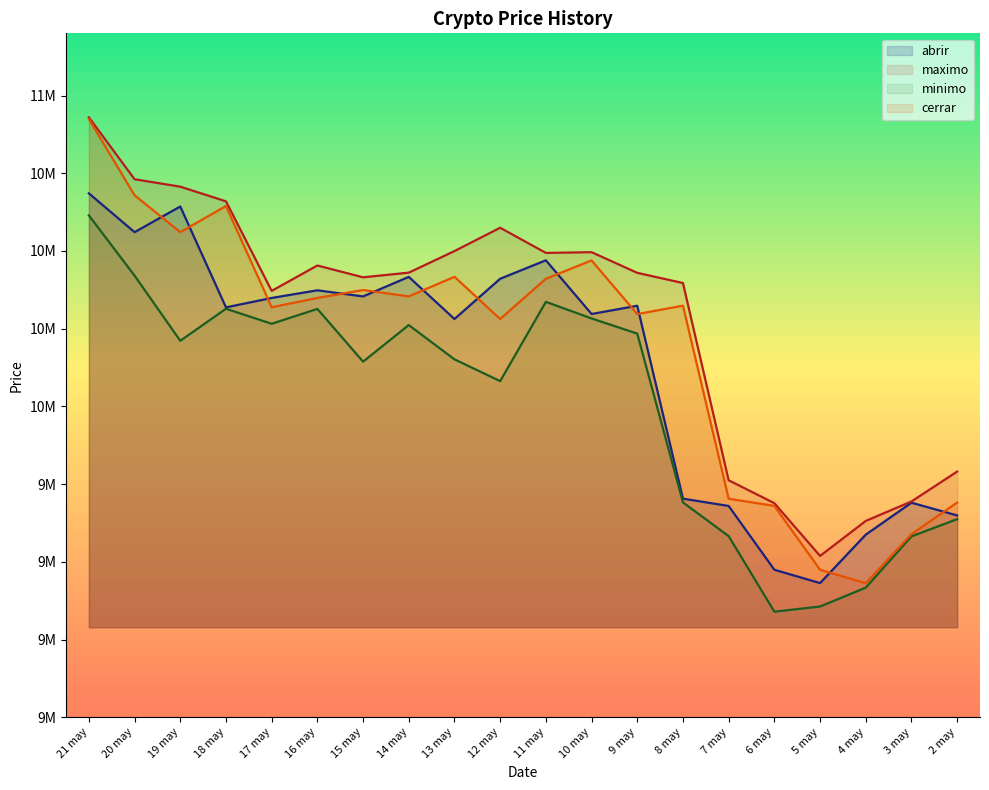

True or false: abrir and maximo cross at least once.

False